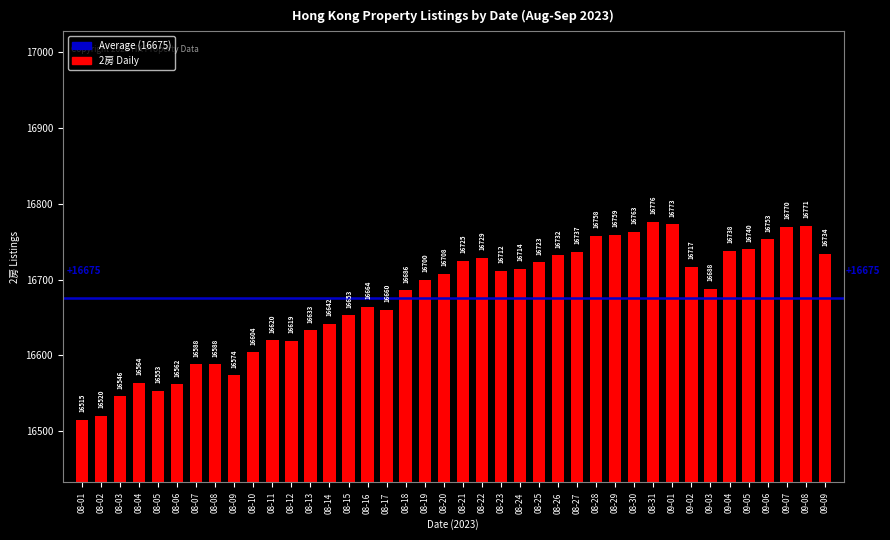

Does the chart contain any negative values?

No